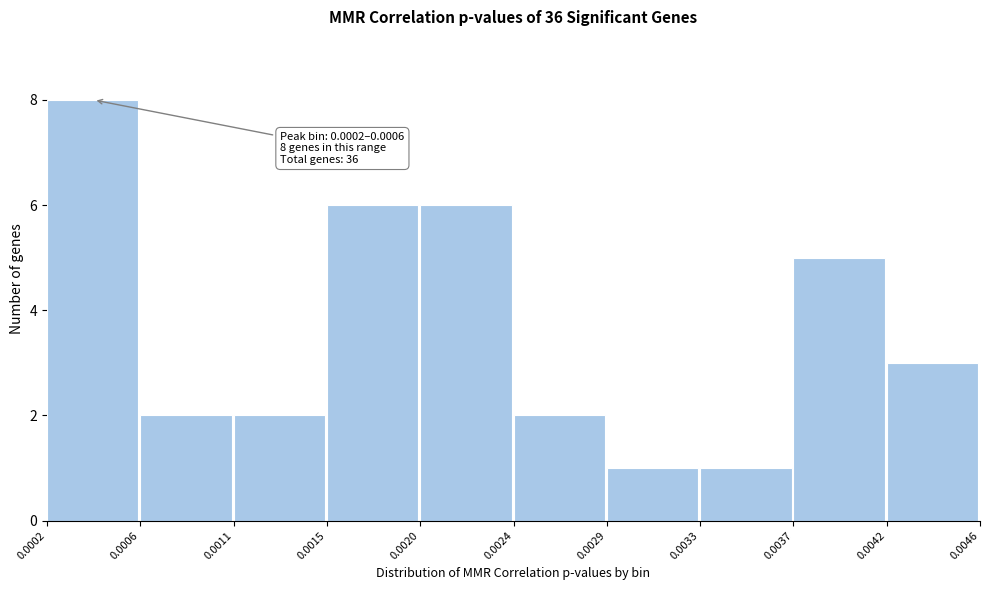

Reading left to right, transcribe all the data shown in this chart.

8	2	2	6	6	2	1	1	5	3